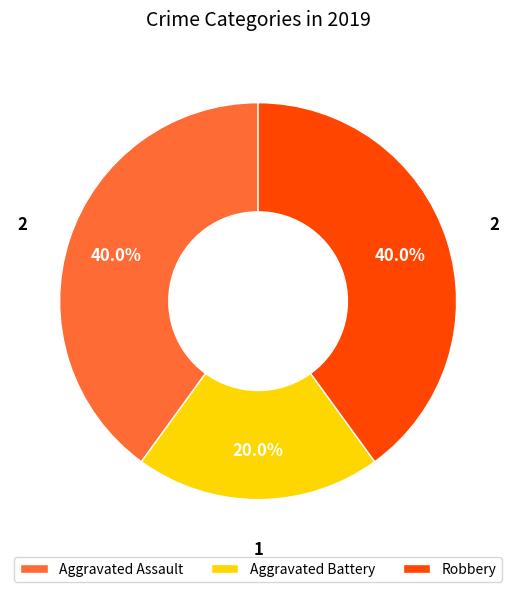

Is it true that Aggravated Battery is 5% of the pie?

False